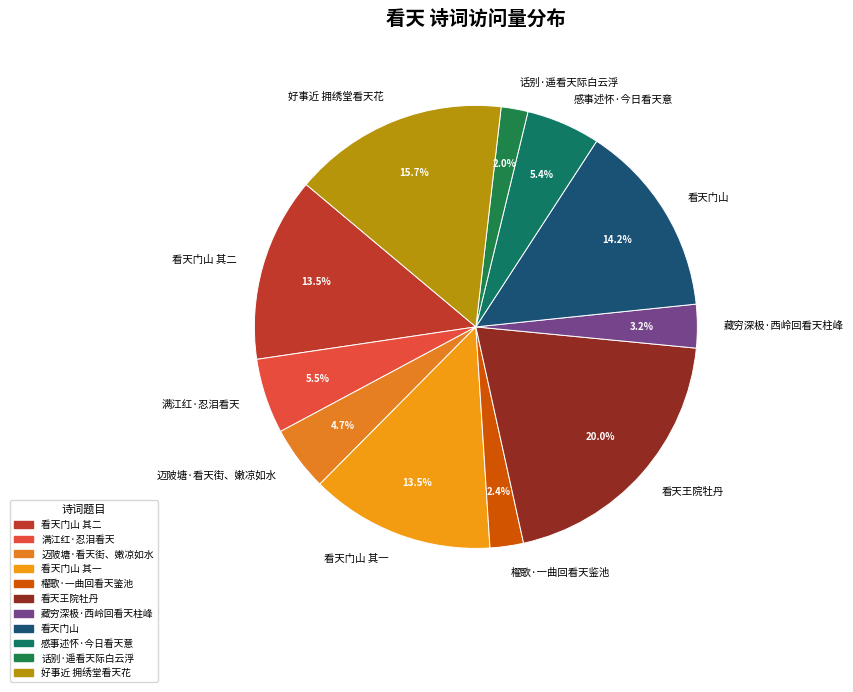

To the nearest percent, what portion does 看天王院牡丹 represent?

20%